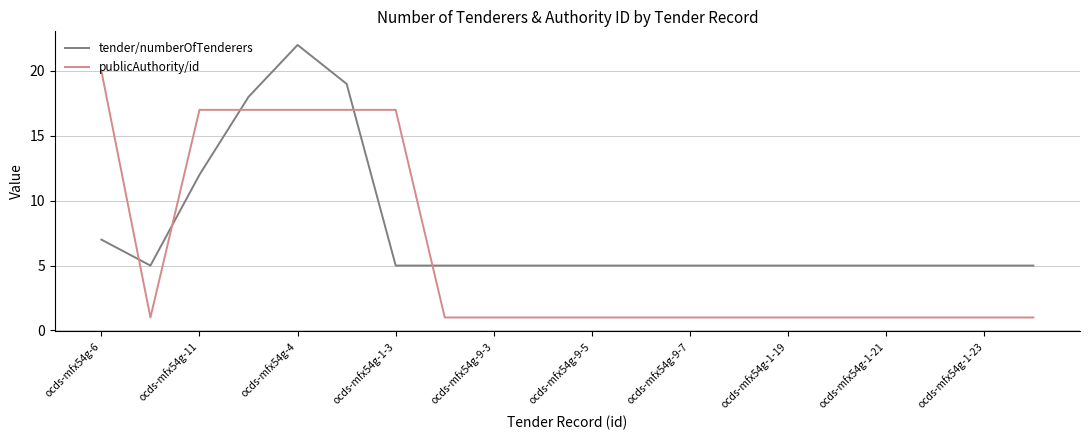

Reading left to right, transcribe all the data shown in this chart.

tender/numberOfTenderers: 7	5	12	18	22	19	5	5	5	5	5	5	5	5	5	5	5	5	5	5
publicAuthority/id: 20	1	17	17	17	17	17	1	1	1	1	1	1	1	1	1	1	1	1	1